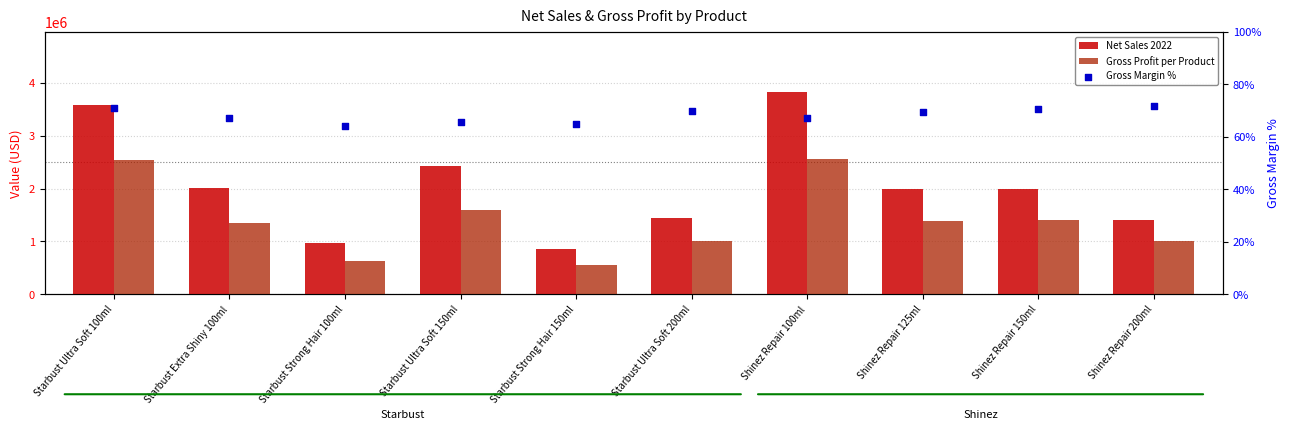

Is the value of Net Sales 2022 at Starbust Ultra Soft 200ml greater than the value of Gross Profit per Product at Starbust Extra Shiny 100ml?

Yes